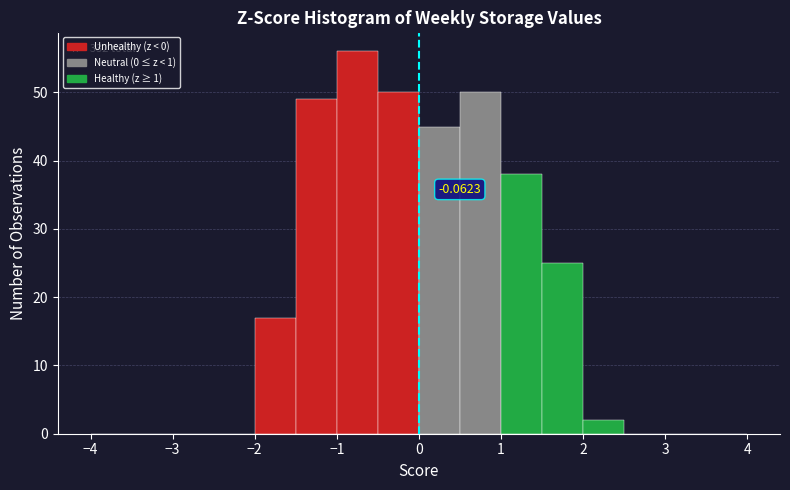

Over which range of the x-axis is the bar tallest?

-1.0 to -0.5